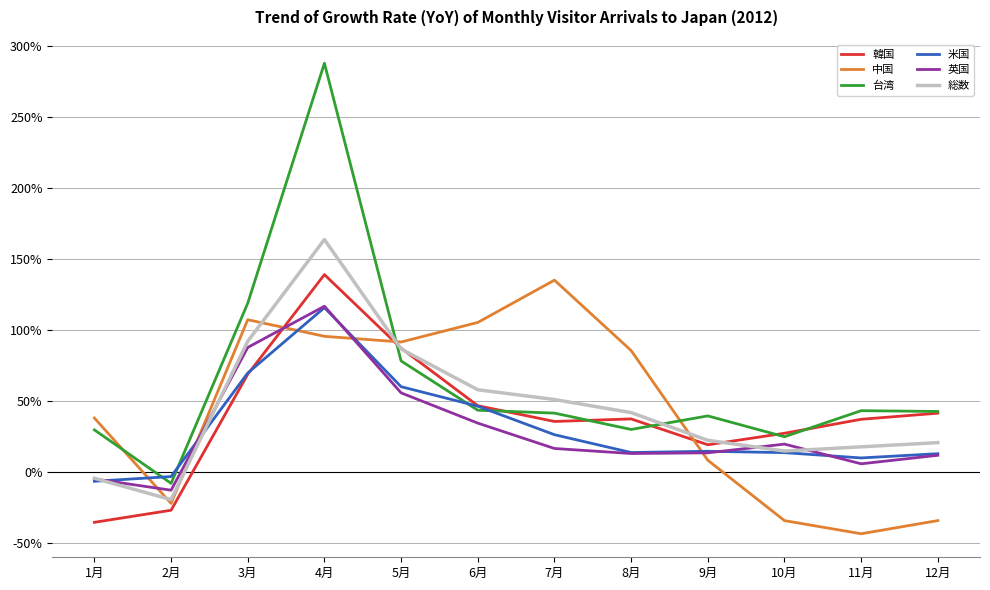

Is it true that 中国 equals -43.6 at 11月?

True